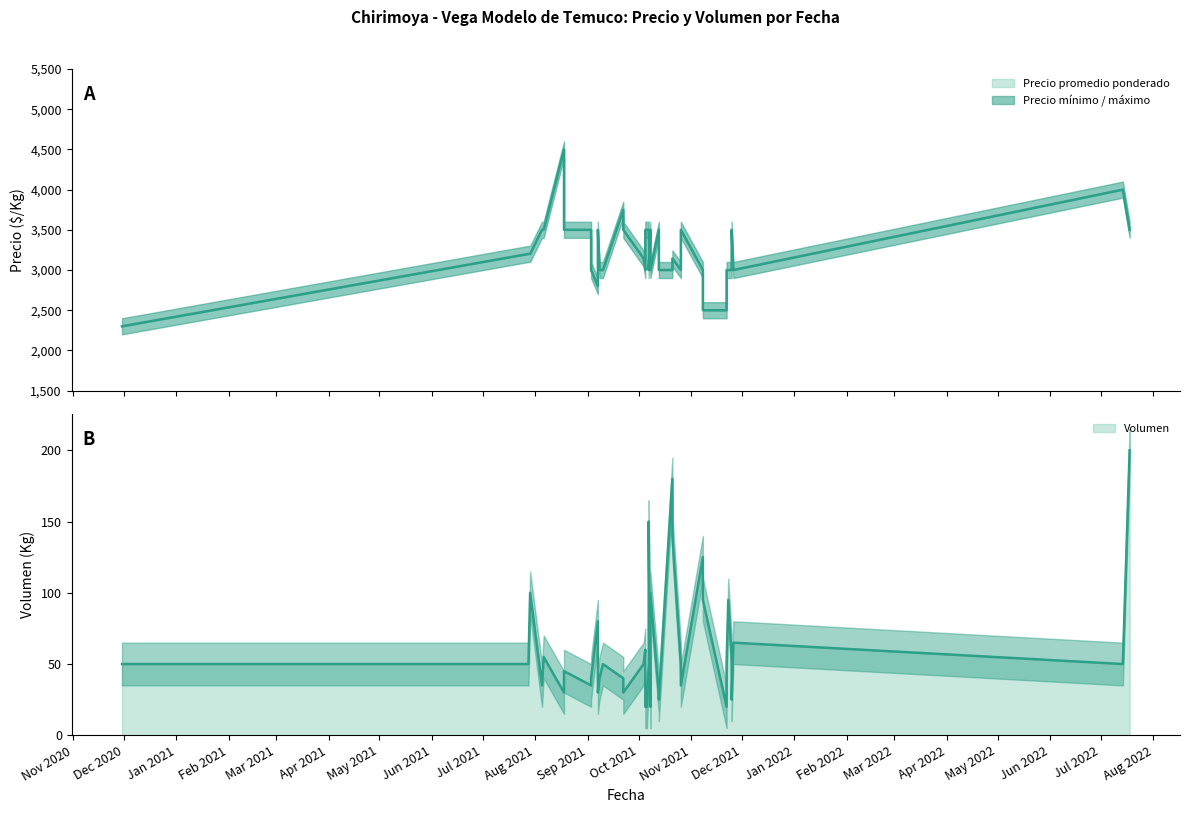

The value of Precio promedio ponderado at 2021-10-08 is 1072. True or false?

False